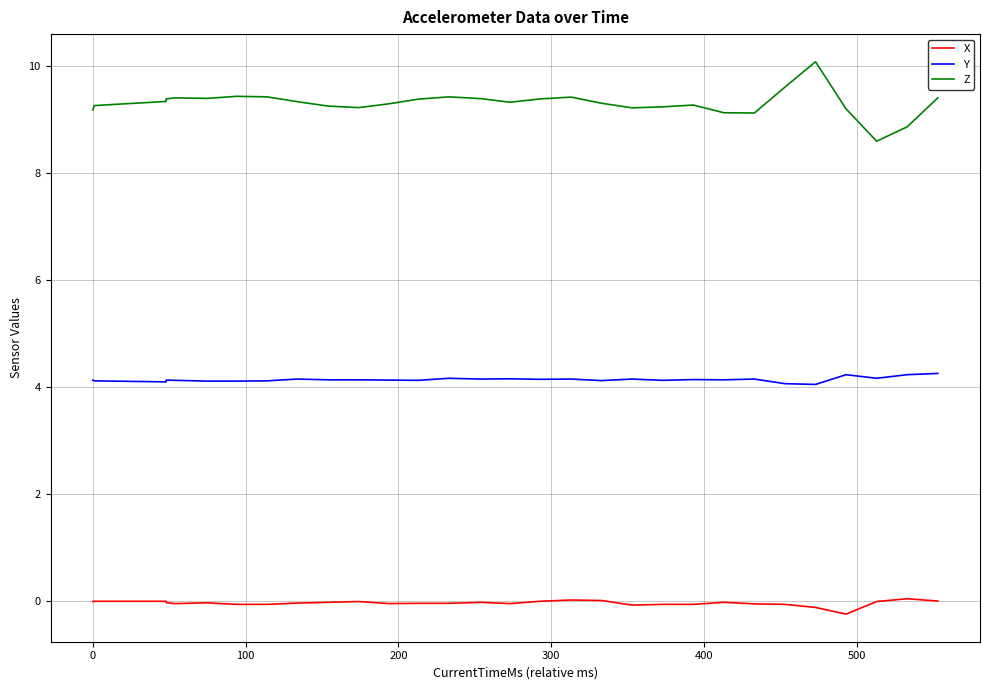

What is the maximum value shown in the chart?

10.1